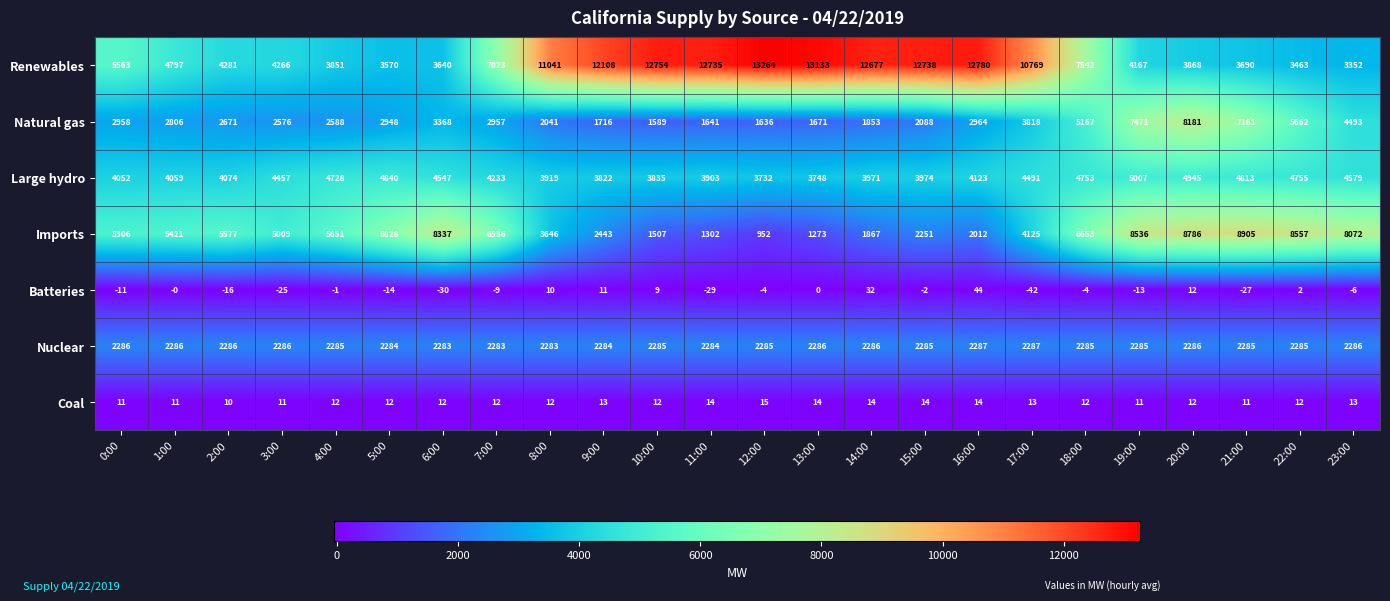

Where does the Natural gas series first go above 2948?

0:00